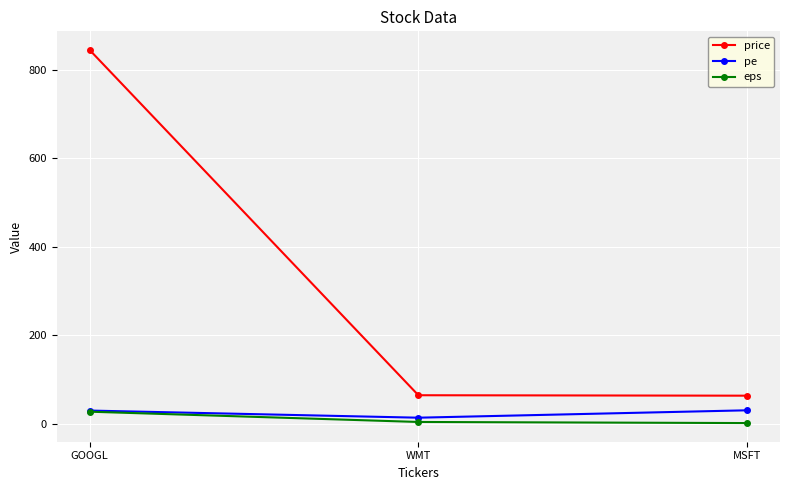

True or false: eps has a value of 27.8 at GOOGL.

True